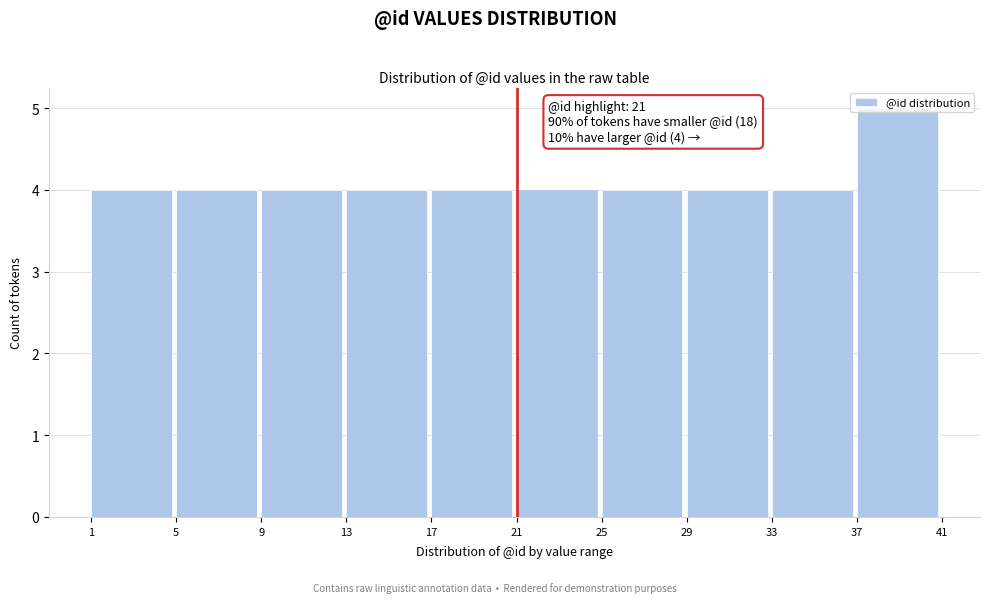

Which range on the x-axis has the tallest bar?

37 to 41